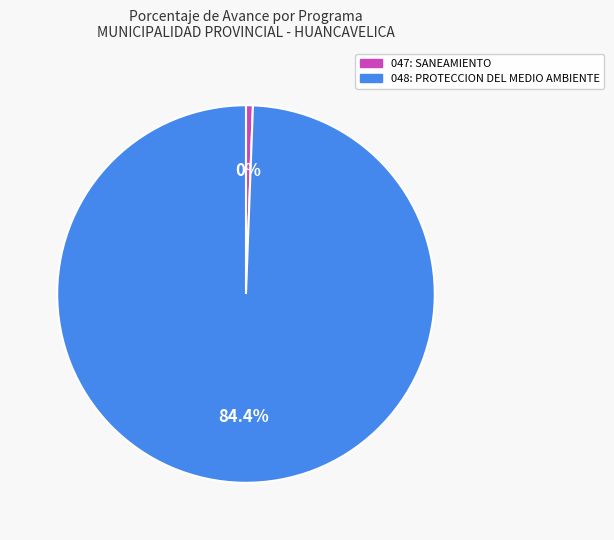

How many segments does this pie chart have?

2